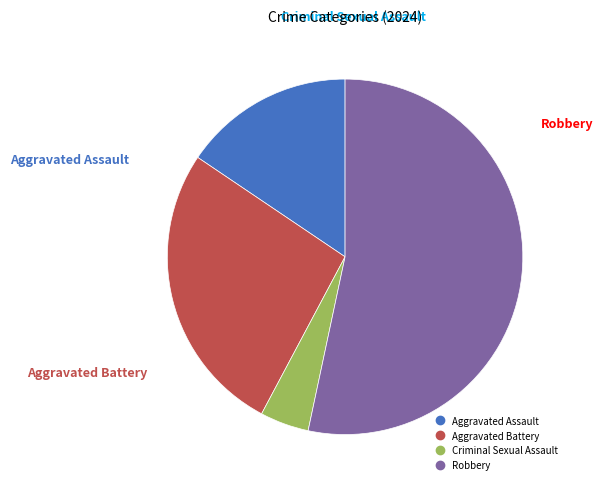

Which slice is the largest?

Robbery